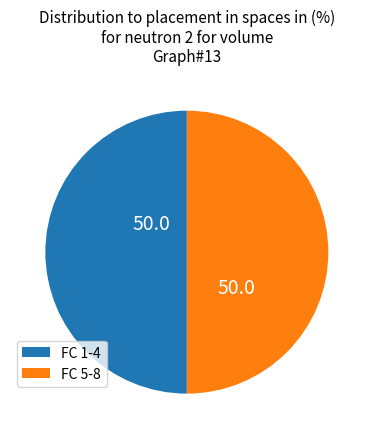

Is it true that FC 1-4 is 50% of the pie?

True